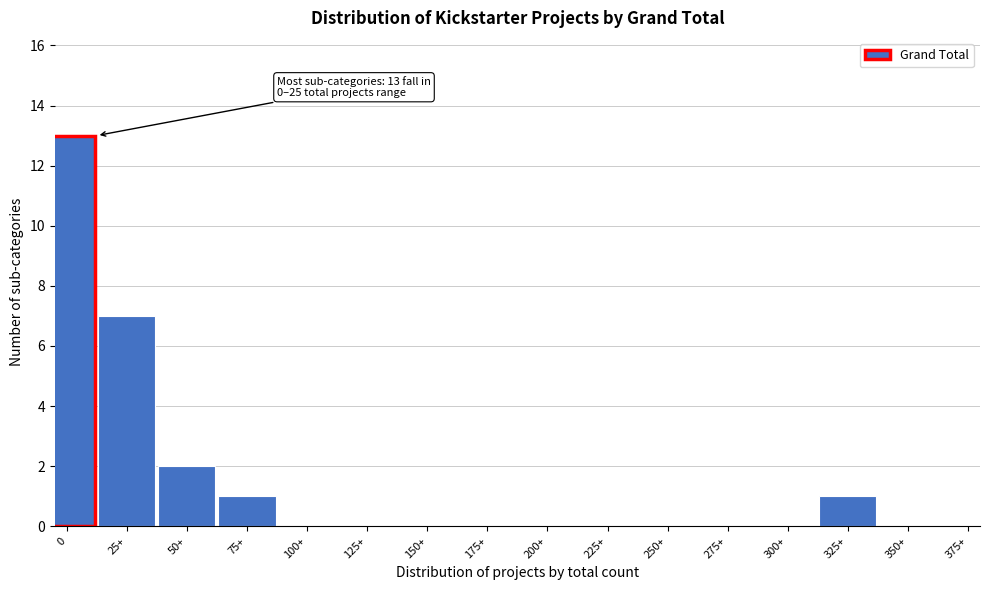

Reading left to right, transcribe all the data shown in this chart.

0=13	25+=7	50+=2	75+=1	100+=0	125+=0	150+=0	175+=0	200+=0	225+=0	250+=0	275+=0	300+=0	325+=1	350+=0